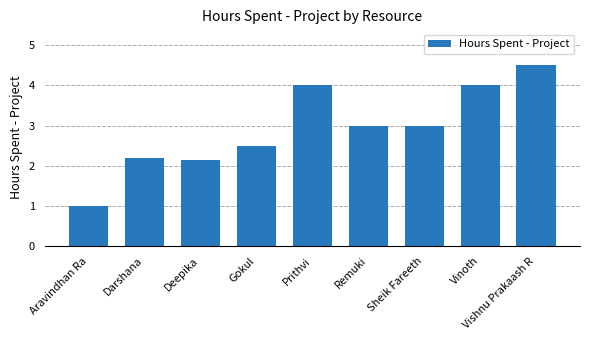

What is the label of the 8th bar from the left?

Vinoth